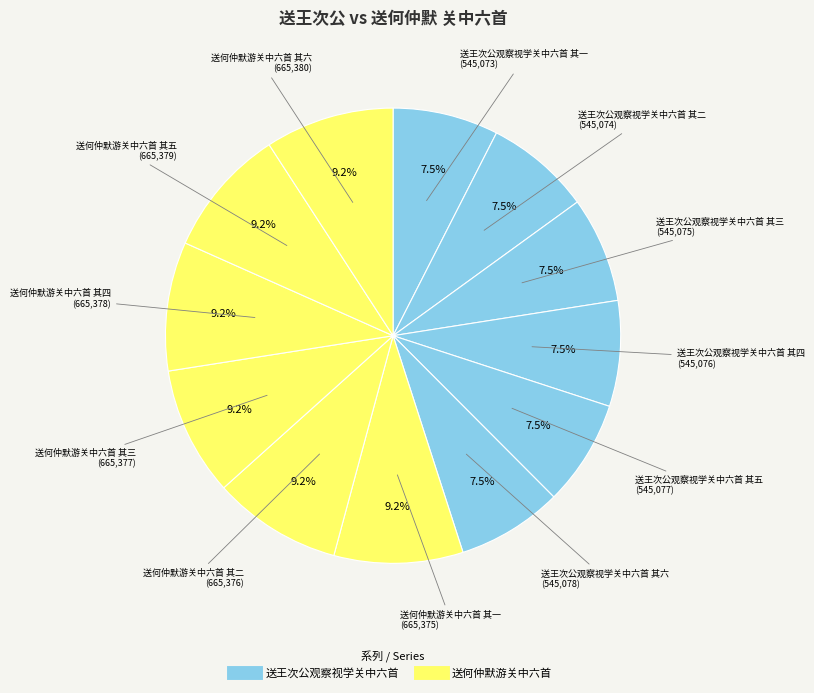

Count the number of slices in the pie.

12